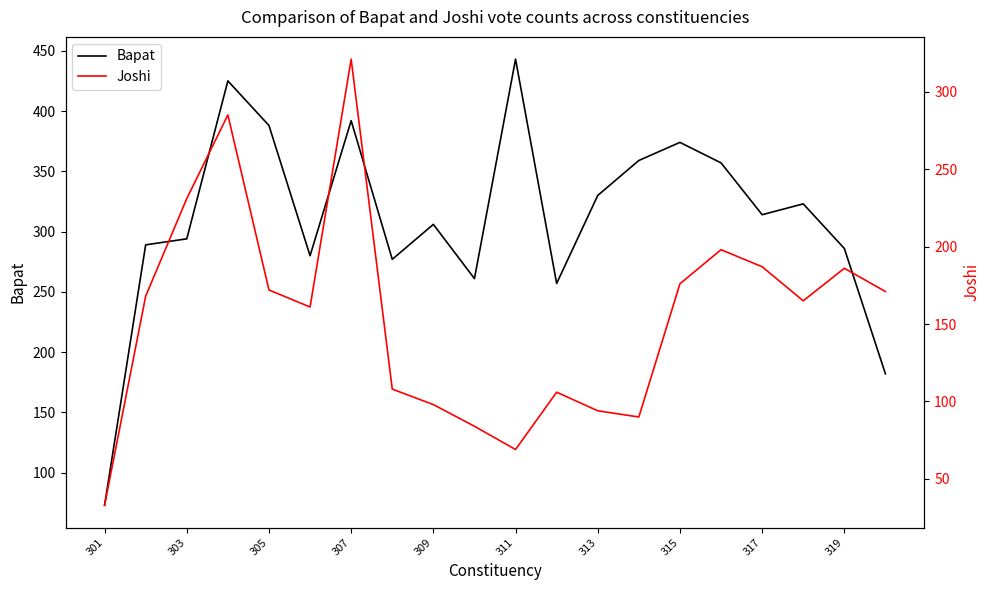

Which series has the widest spread of values?

Bapat